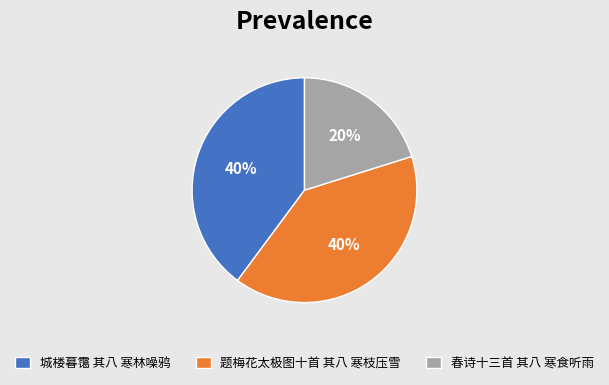

The 题梅花太极图十首 其八 寒枝压雪 slice represents 26% of the pie. True or false?

False